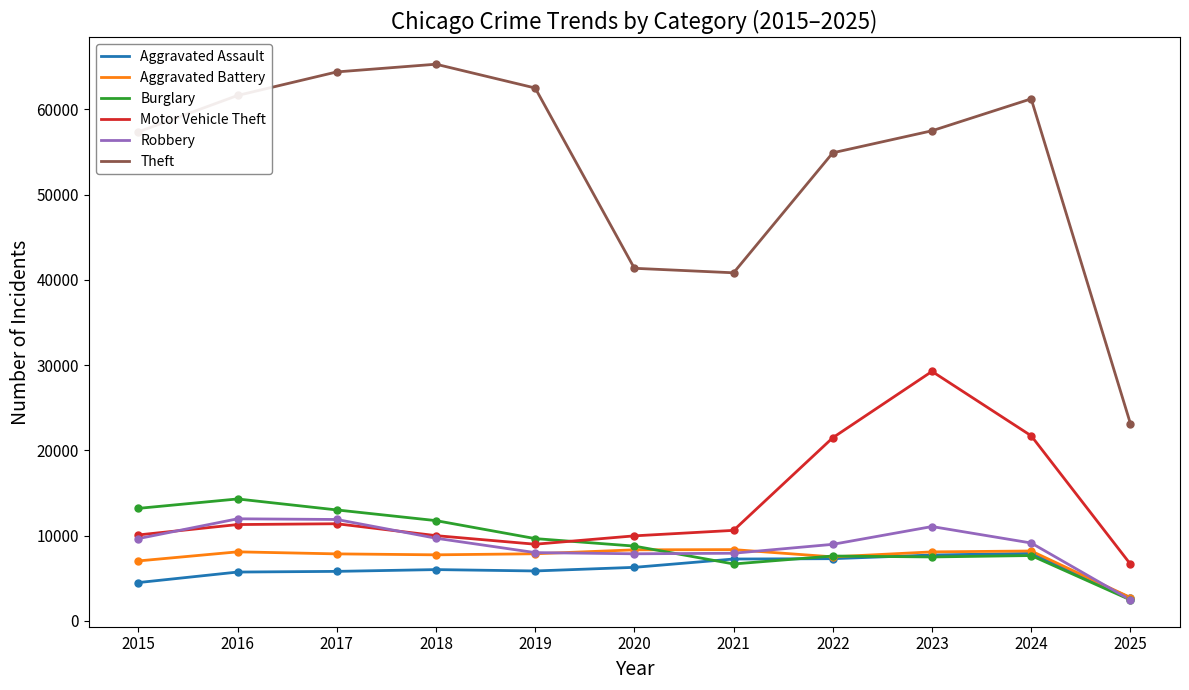

At which category is the sum across all series the highest?

2023